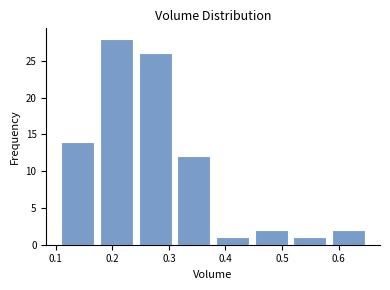

Reading left to right, transcribe this chart: for each bar, give the range it covers on the x-axis and its height. Neither the bar edges nor the heights are printed on the chart, so give them approximately, as read against the axes.

0.10 to 0.17: 14
0.17 to 0.24: 28
0.24 to 0.31: 26
0.31 to 0.38: 12
0.38 to 0.45: 1
0.45 to 0.51: 2
0.51 to 0.58: 1
0.58 to 0.65: 2